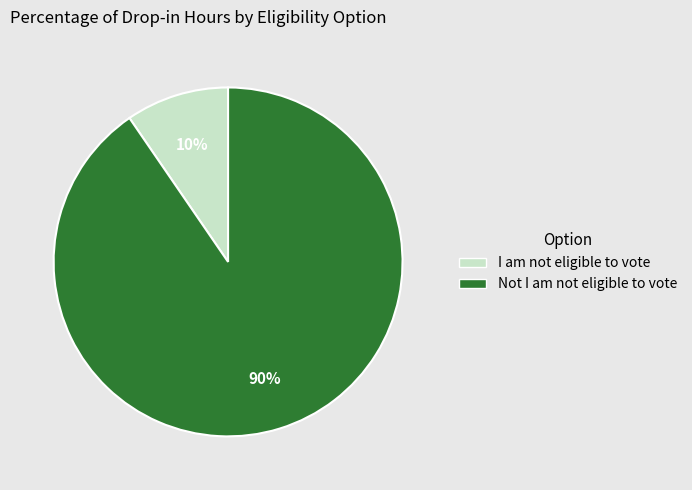

Which has a higher value, Not I am not eligible to vote or I am not eligible to vote?

Not I am not eligible to vote